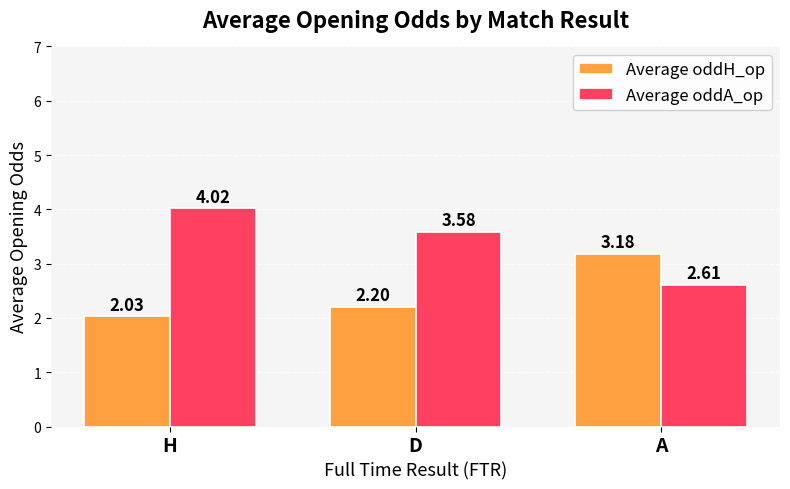

What is the total value across all series at A?

5.8